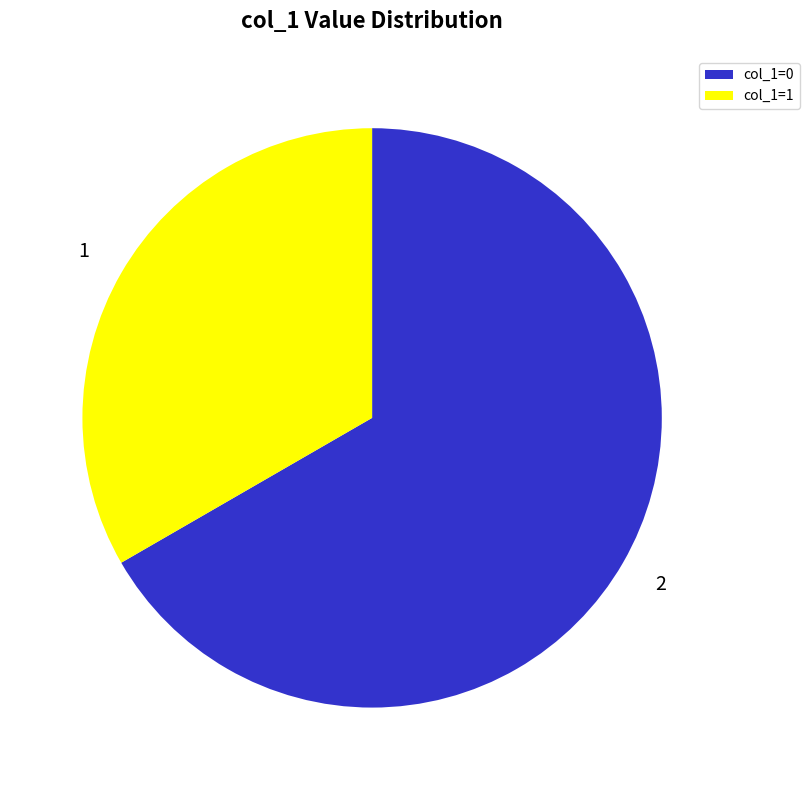

Combined, do col_1=1 and col_1=0 account for over 50%?

Yes